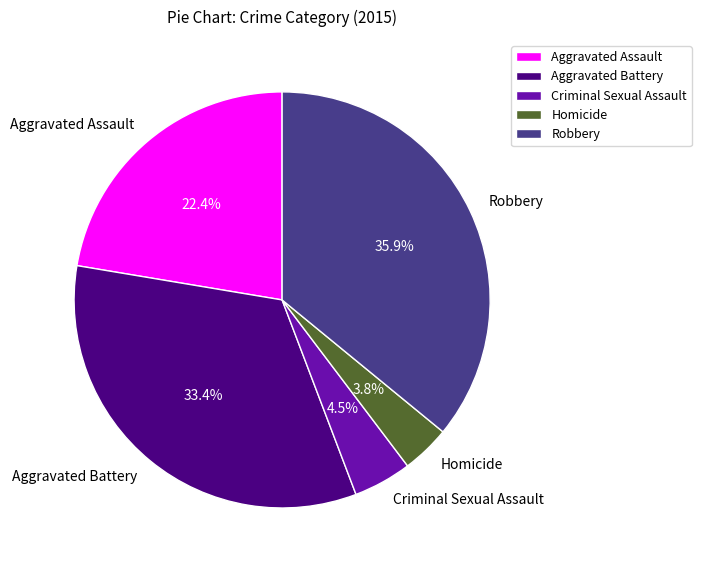

What percentage is the Homicide slice, to the nearest percent?

4%